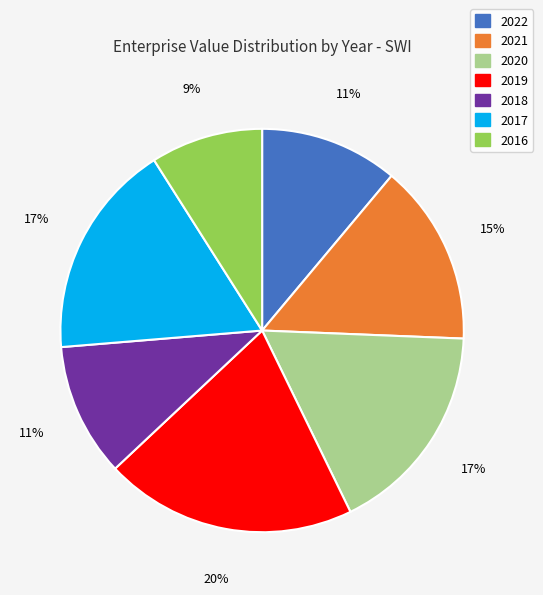

What is the smallest slice in the pie chart?

2016